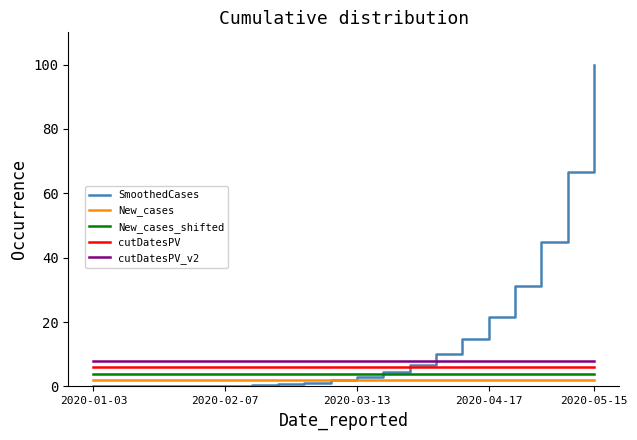

Which series has the widest spread of values?

SmoothedCases